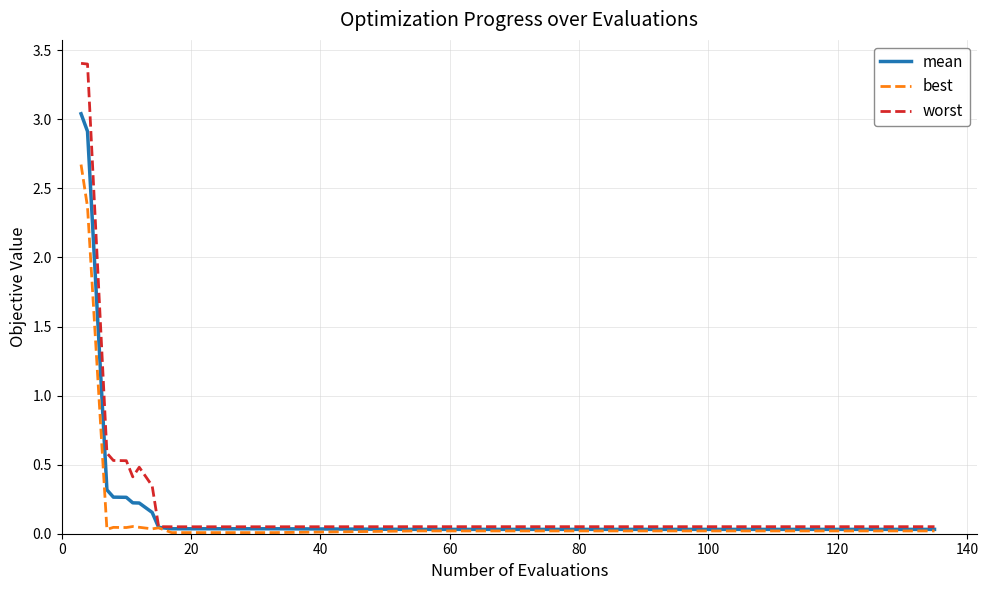

List the series in order of their peak value, lowest first.

best, mean, worst